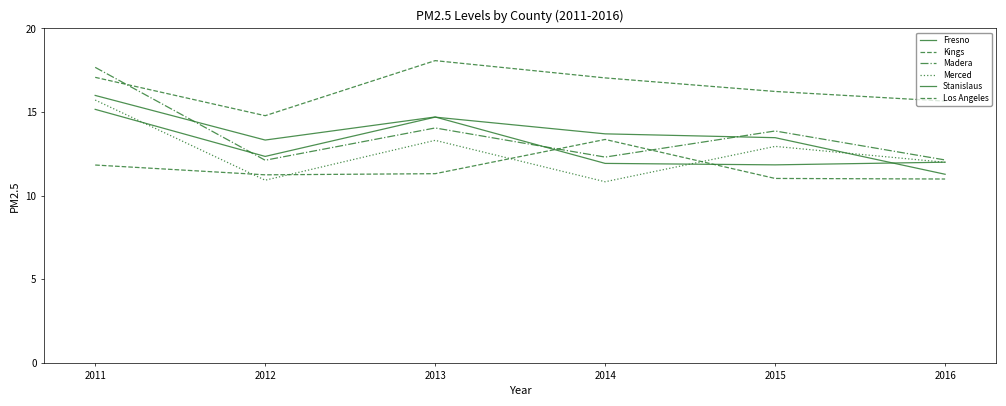

The value of Madera at 2012 is 12.1. True or false?

True